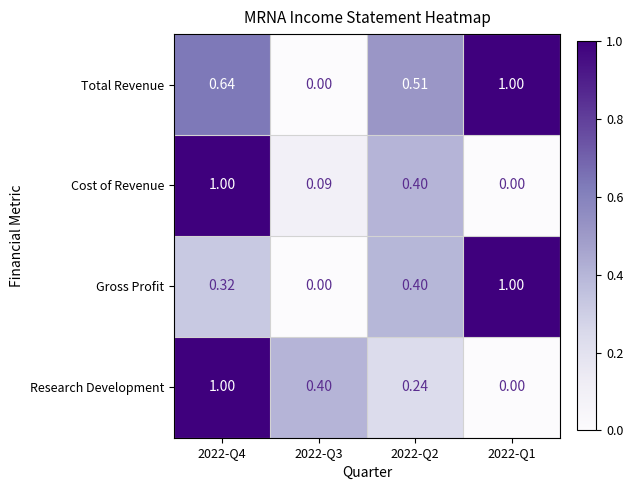

Which series changed the most between 2022-Q2 and 2022-Q1?

Gross Profit